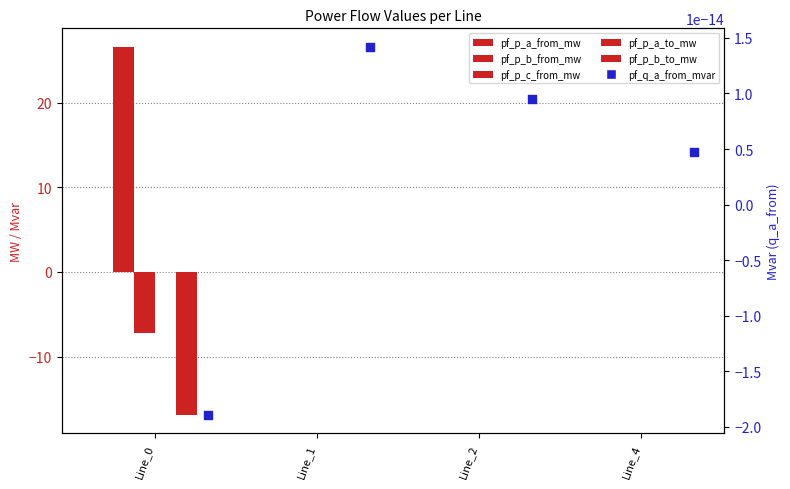

Is the value of pf_p_a_from_mw at Line_2 greater than the value of pf_p_c_from_mw at Line_4?

No